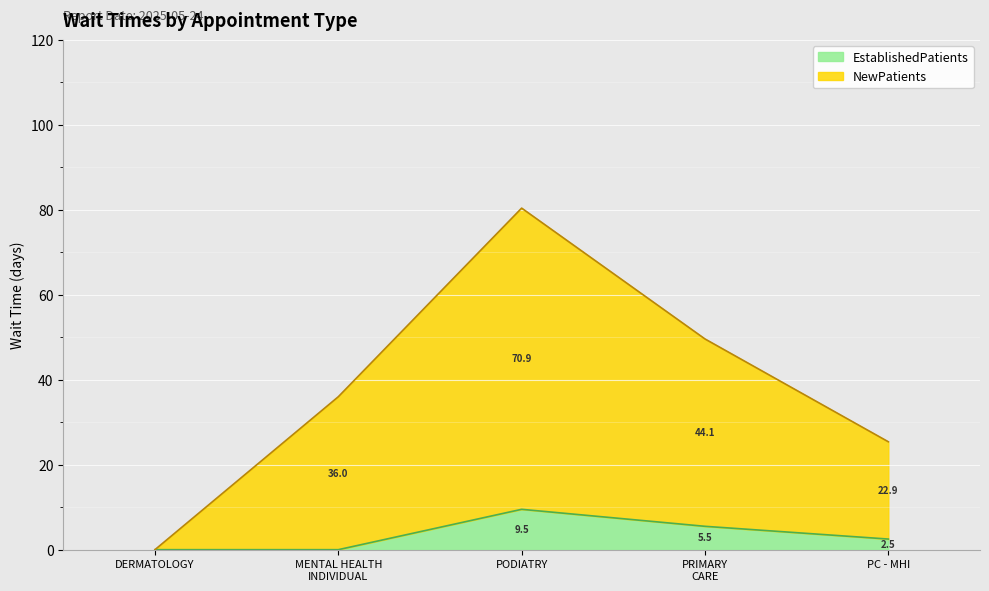

What are all the series names shown in the legend?

EstablishedPatients, NewPatients